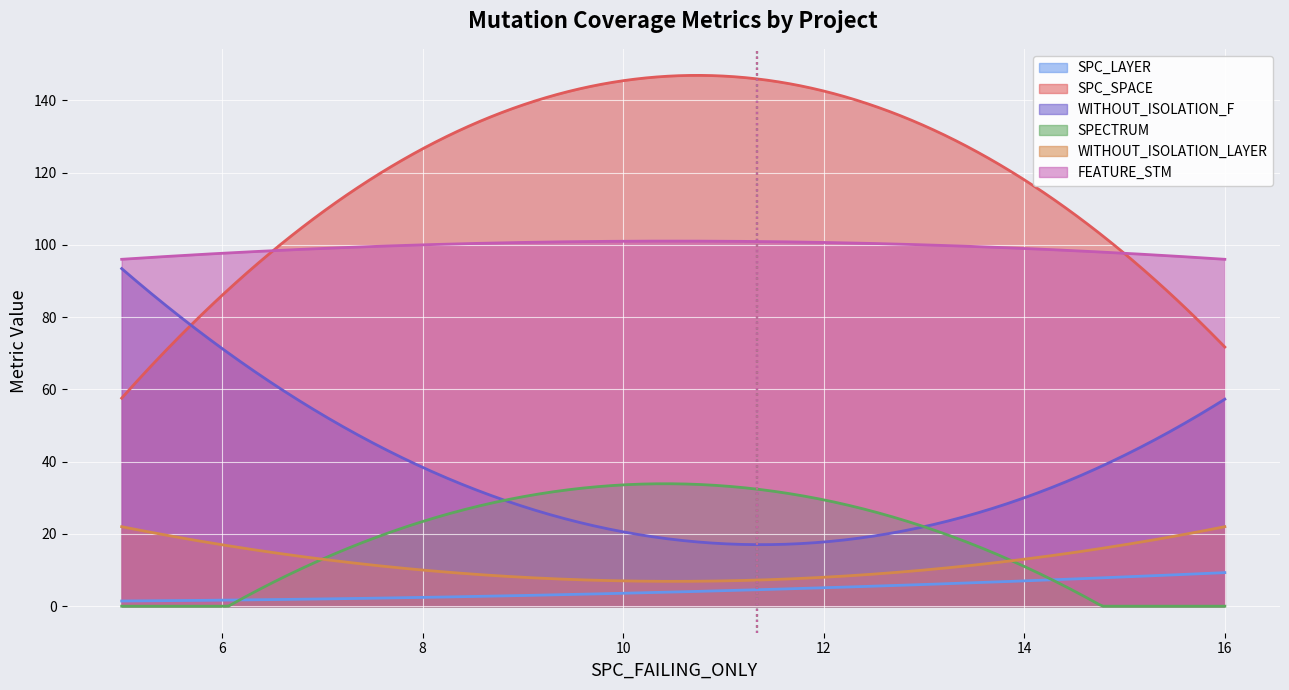

True or false: WITHOUT_ISOLATION_F and SPC_LAYER intersect in this chart.

False